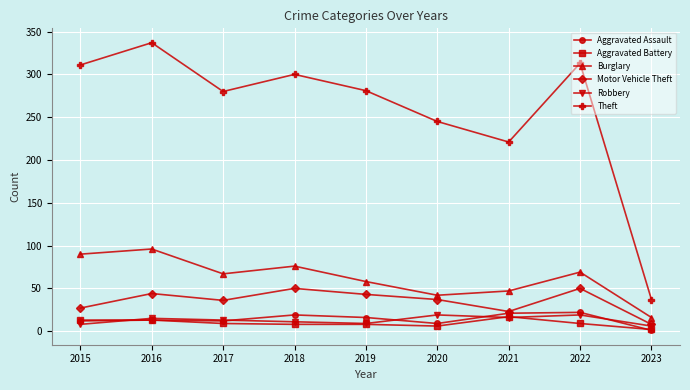

What is the difference between the maximum and minimum values in the Theft series?

300